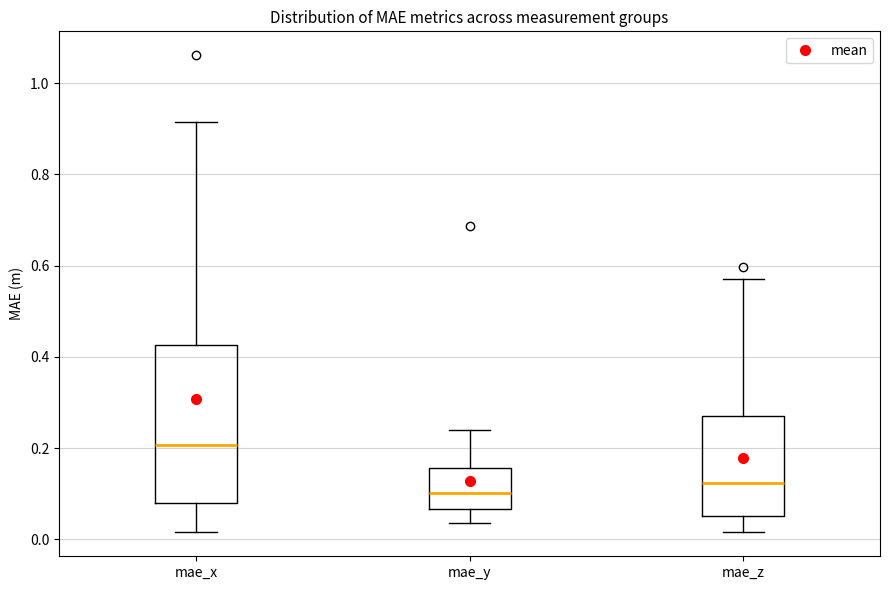

Reading left to right, read every box against the y-axis: the position of its median line, the range the box covers, and the ends of its whiskers. The values are not printed on the chart, so give them approximately, as read against the axis.

mae_x: median 0.20, box 0.08 to 0.42, whiskers 0.02 to 0.92
mae_y: median 0.10, box 0.06 to 0.16, whiskers 0.04 to 0.24
mae_z: median 0.12, box 0.06 to 0.26, whiskers 0.02 to 0.56